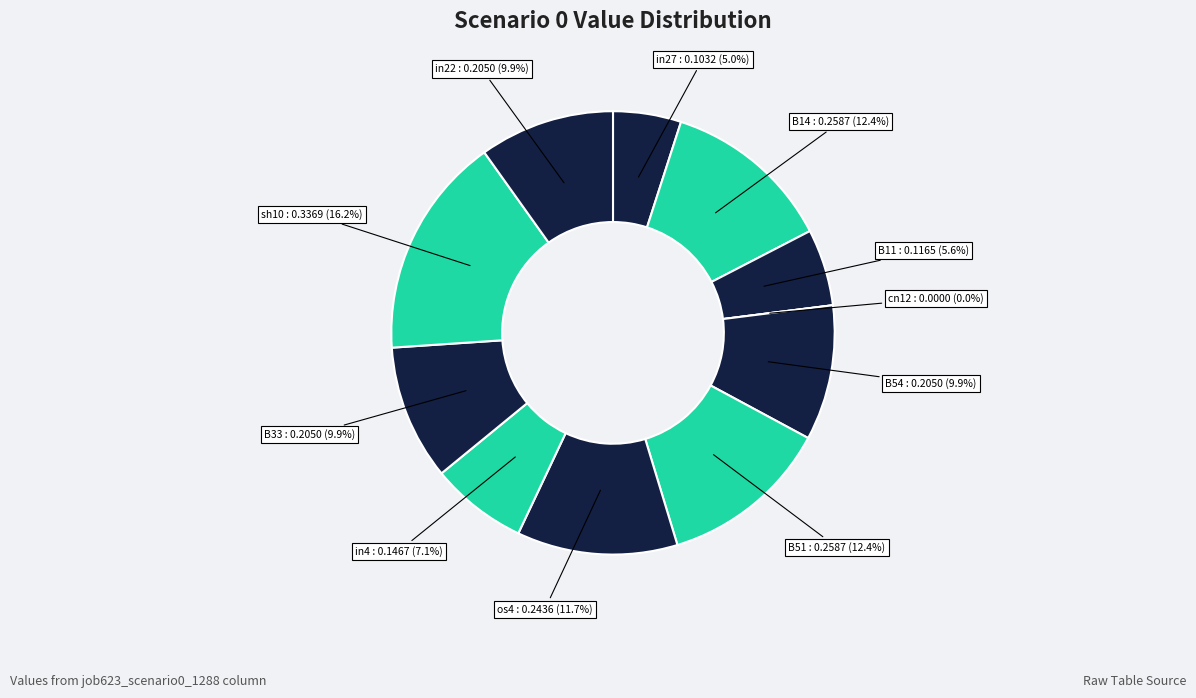

What is the change in value from in4 to sh10?

+0.2